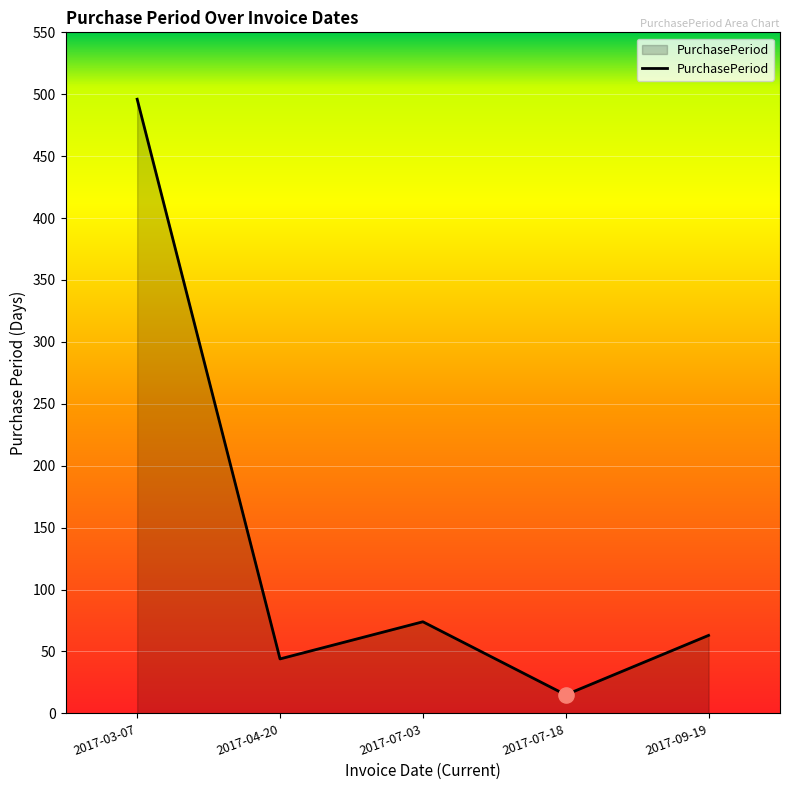

What is the change in value from 2017-04-20 to 2017-07-03?

+30